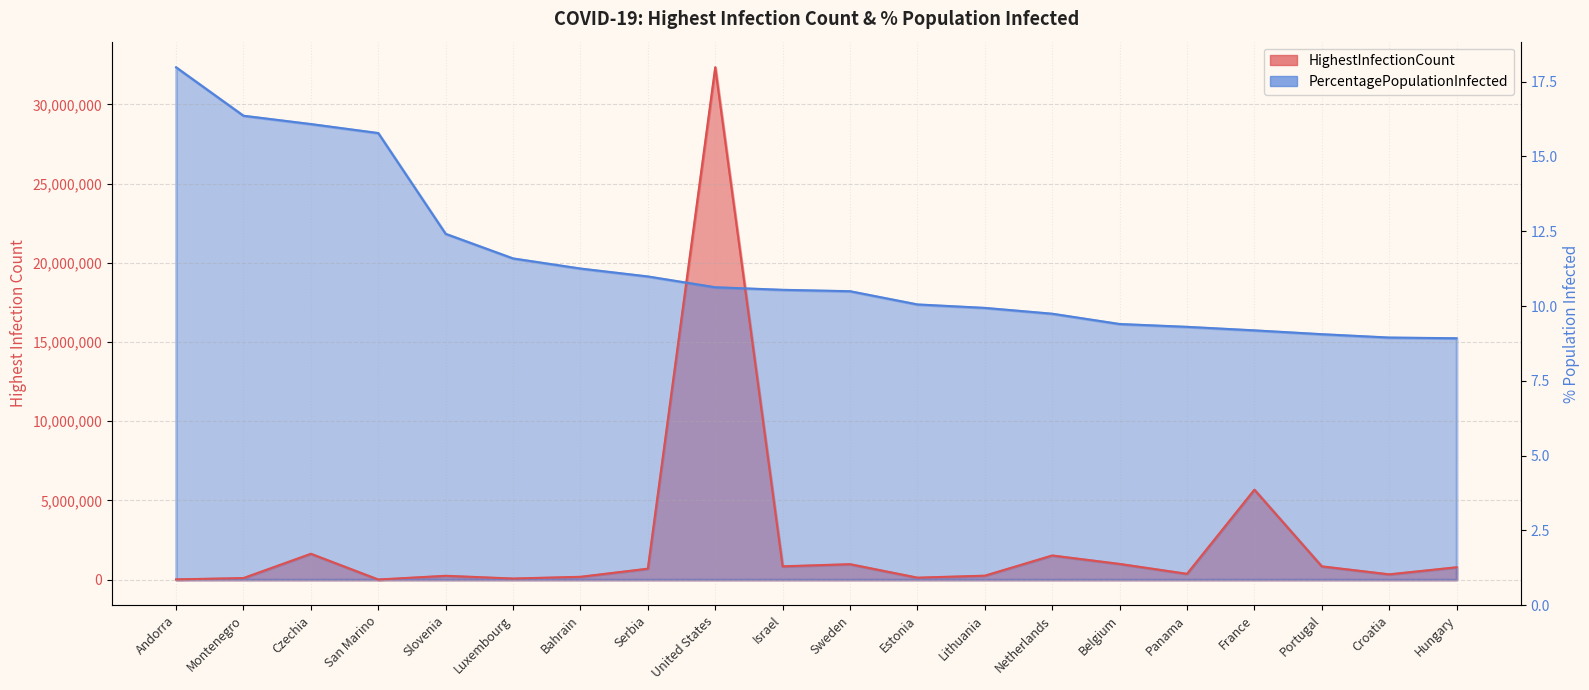

What are all the series names shown in the legend?

HighestInfectionCount, PercentagePopulationInfected